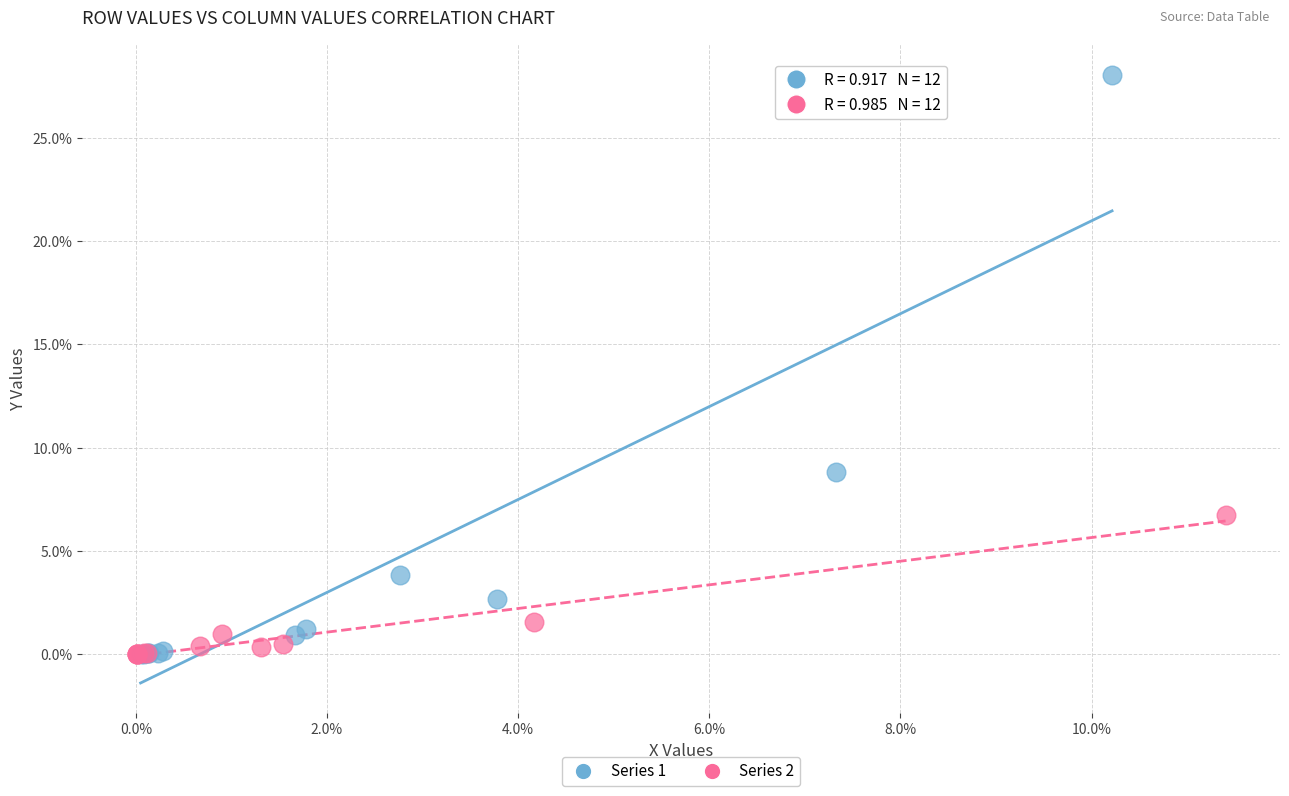

Which series has the largest Y range (max minus min)?

Series 1